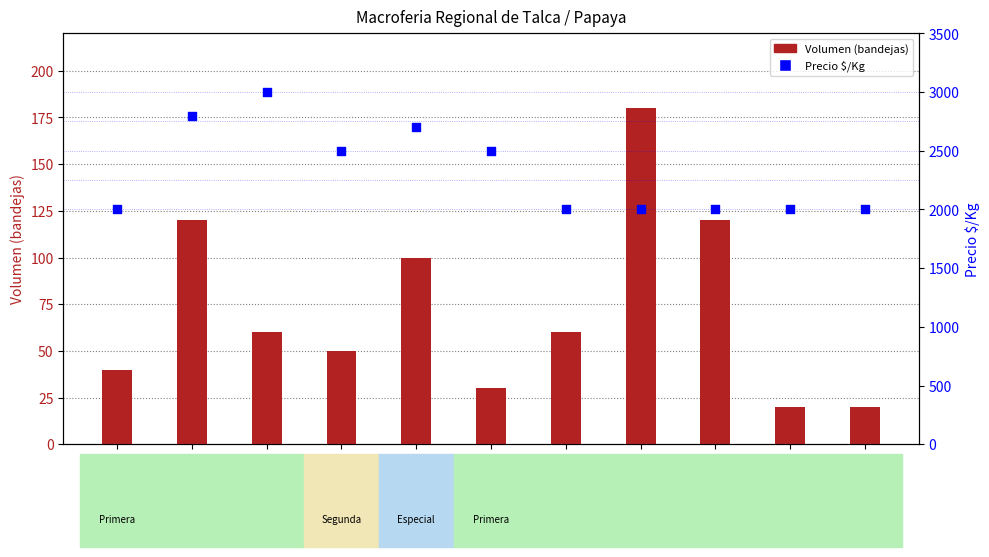

At which category is the sum across all series the highest?

2021-11-03